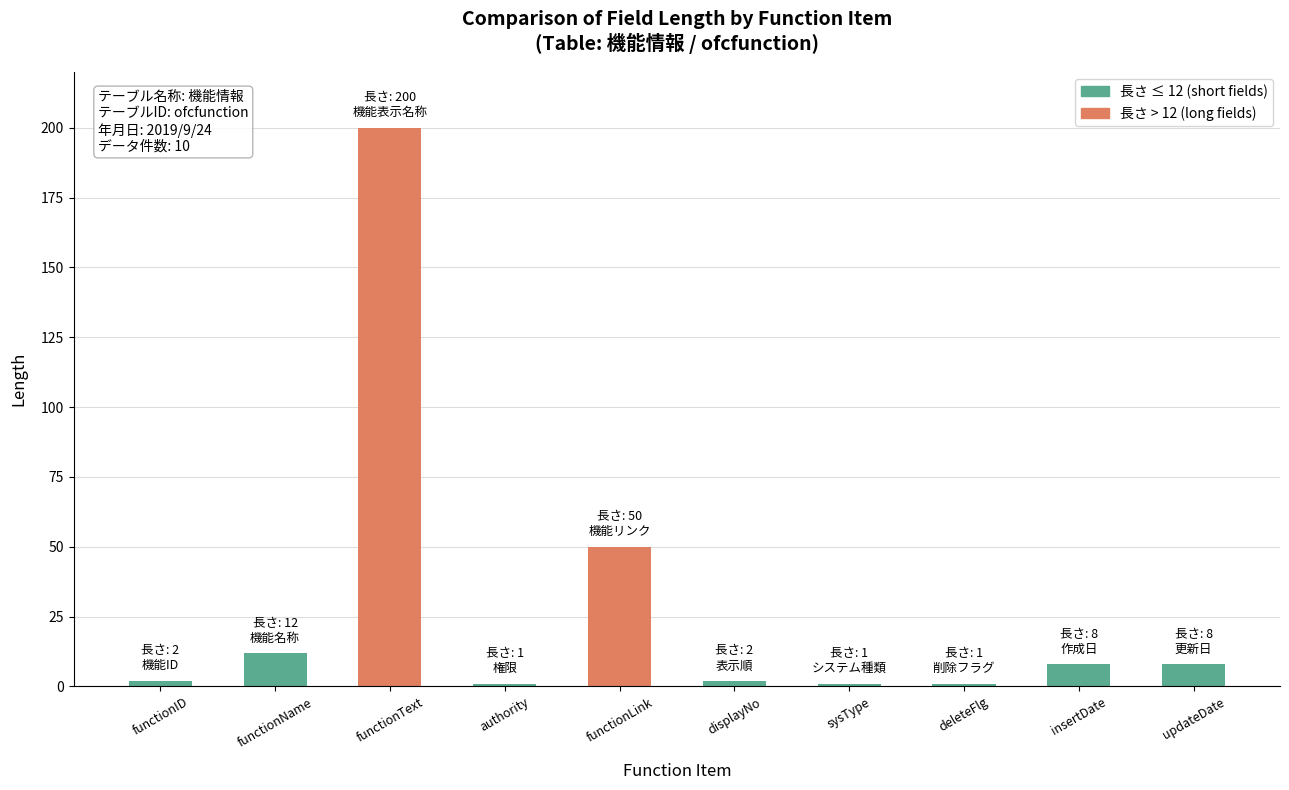

Approximately how many times larger is the value at functionText compared to displayNo?

100.0